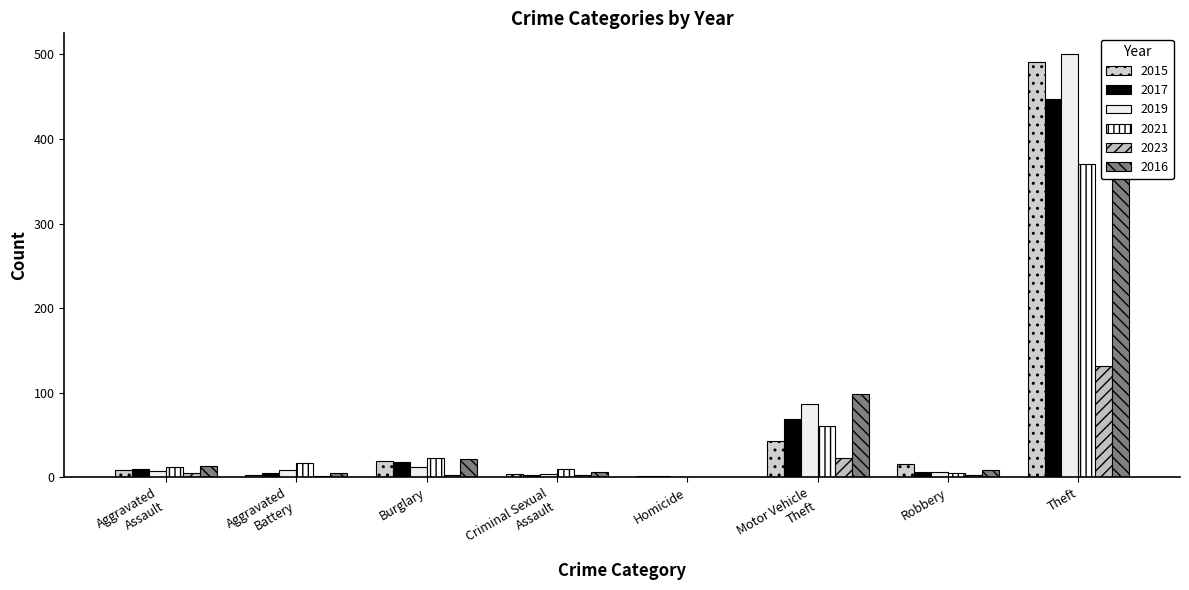

What is the average value of the 2019 series?

78